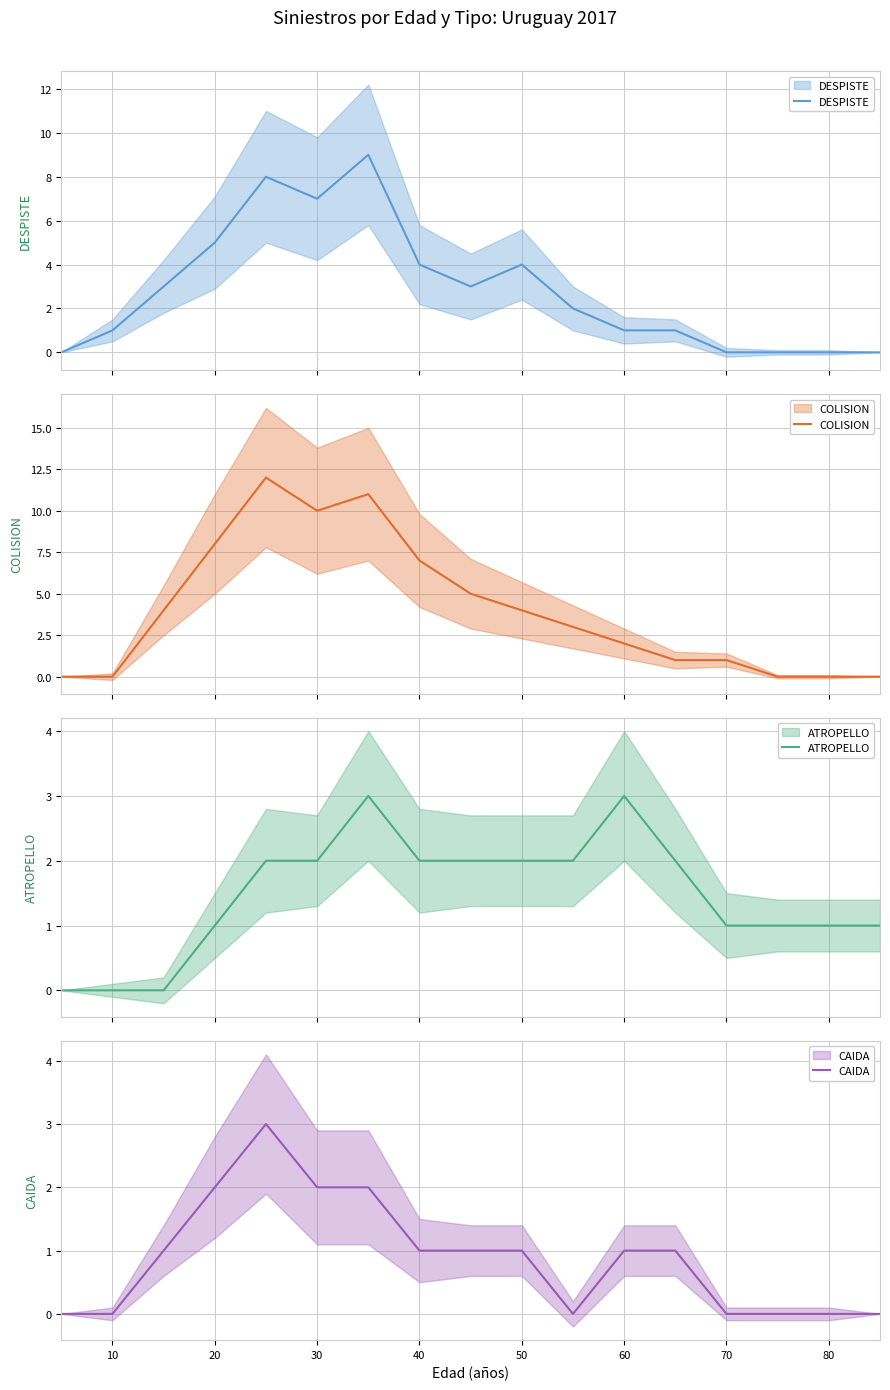

True or false: ATROPELLO and CAIDA cross at least once.

False